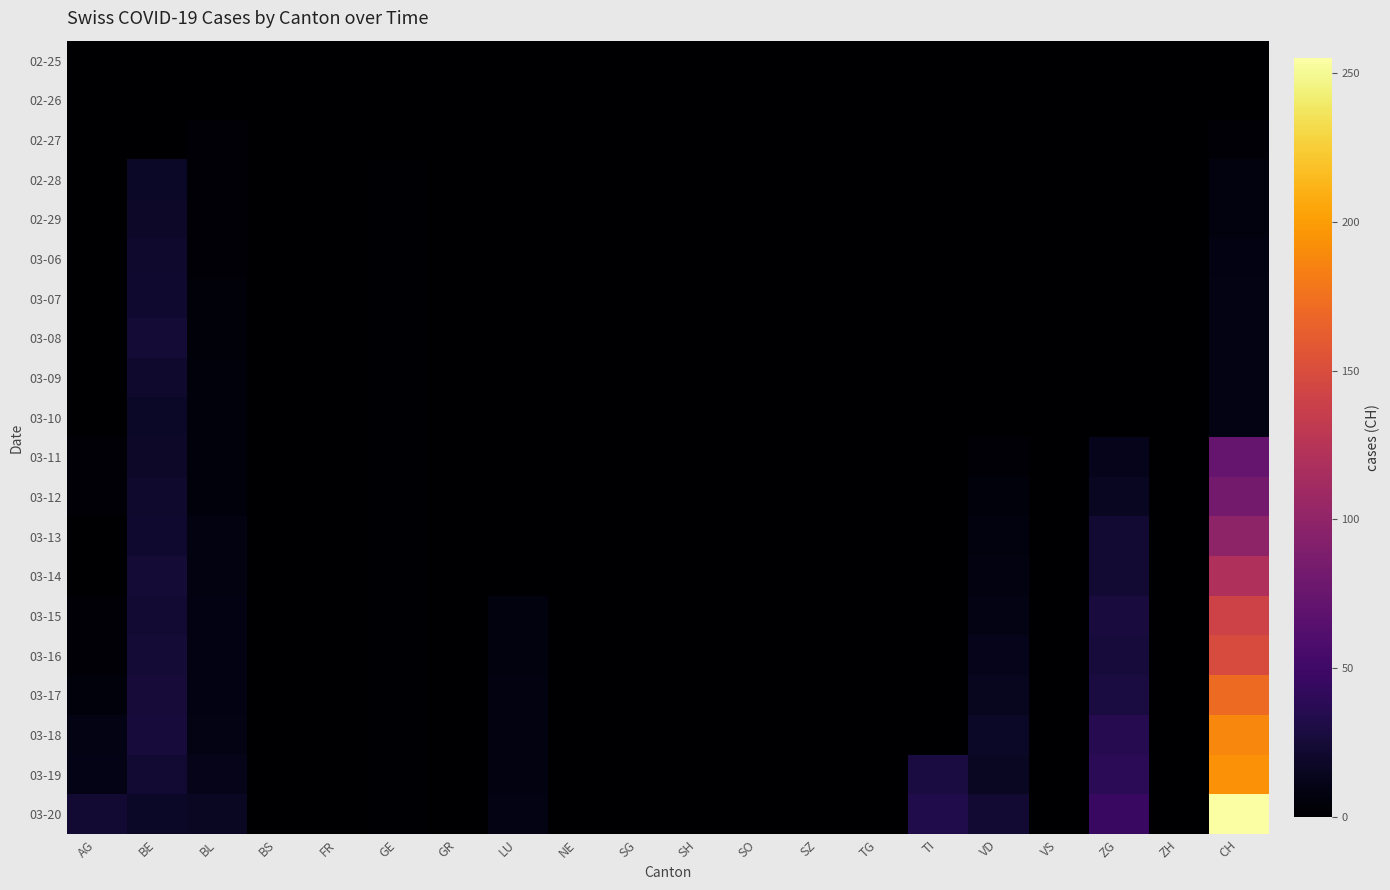

At SH, list the series in order from smallest to largest.

02-25, 02-26, 02-27, 02-28, 02-29, 03-06, 03-07, 03-08, 03-09, 03-10, 03-11, 03-12, 03-13, 03-14, 03-15, 03-16, 03-17, 03-18, 03-19, 03-20